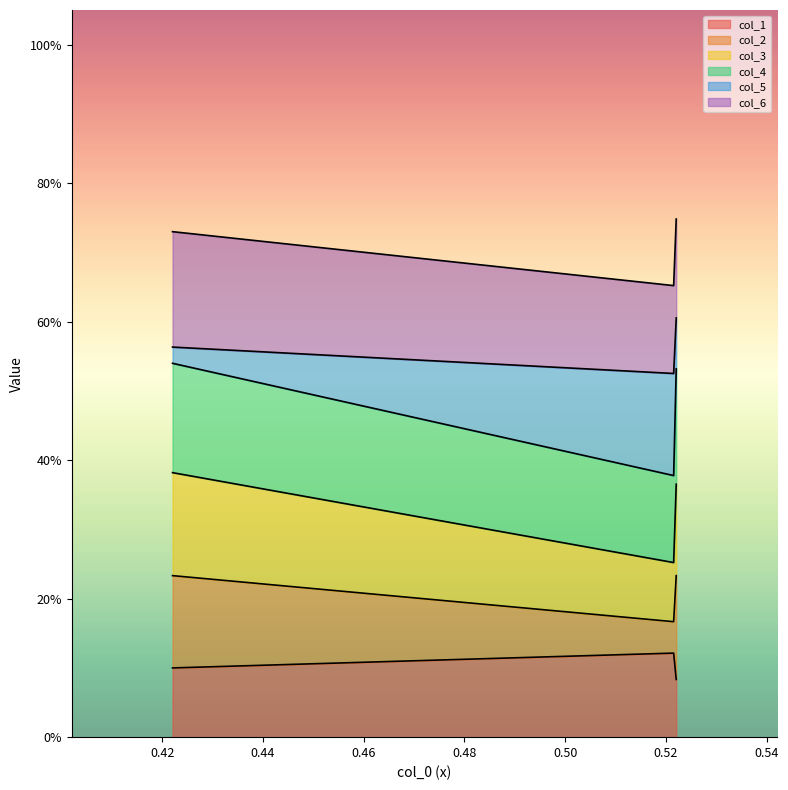

Does the chart display data point markers on the line(s)?

No